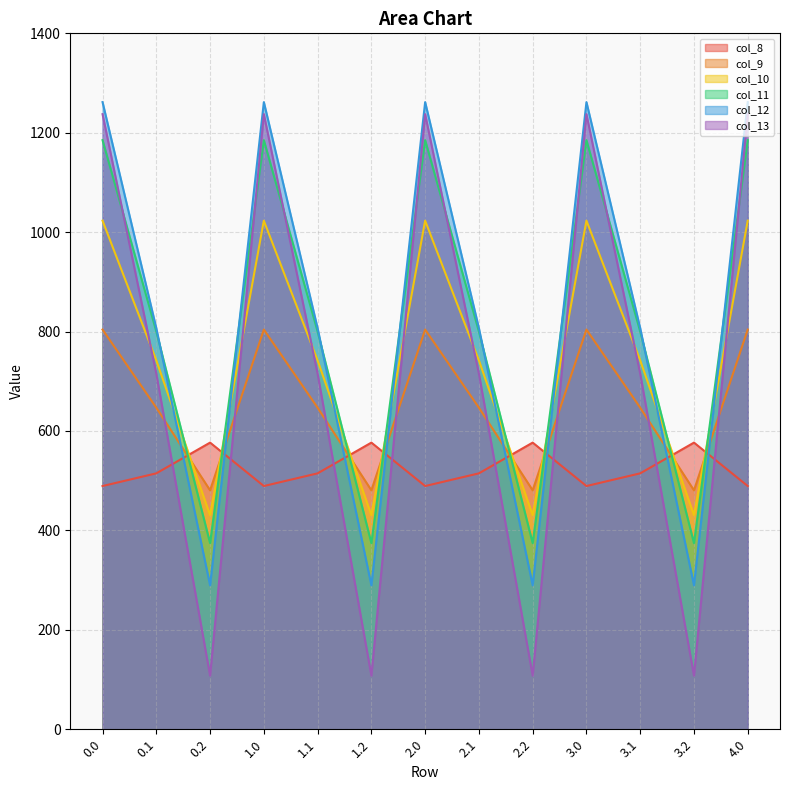

Reading left to right, what are all the values shown in this chart?

col_8: 0.0=489.3	0.1=514.8	0.2=576.6	1.0=489.3	1.1=514.8	1.2=576.6	2.0=489.3	2.1=514.8	2.2=576.6	3.0=489.3	3.1=514.8	3.2=576.6	4.0=489.3
col_9: 0.0=804.0	0.1=646.9	0.2=480.7	1.0=804.0	1.1=646.9	1.2=480.7	2.0=804.0	2.1=646.9	2.2=480.7	3.0=804.0	3.1=646.9	3.2=480.7	4.0=804.0
col_10: 0.0=1023.2	0.1=742.1	0.2=430.5	1.0=1023.2	1.1=742.1	1.2=430.5	2.0=1023.2	2.1=742.1	2.2=430.5	3.0=1023.2	3.1=742.1	3.2=430.5	4.0=1023.2
col_11: 0.0=1185.2	0.1=800.2	0.2=374.4	1.0=1185.2	1.1=800.2	1.2=374.4	2.0=1185.2	2.1=800.2	2.2=374.4	3.0=1185.2	3.1=800.2	3.2=374.4	4.0=1185.2
col_12: 0.0=1261.6	0.1=806.9	0.2=289.5	1.0=1261.6	1.1=806.9	1.2=289.5	2.0=1261.6	2.1=806.9	2.2=289.5	3.0=1261.6	3.1=806.9	3.2=289.5	4.0=1261.6
col_13: 0.0=1237.4	0.1=715.3	0.2=107.8	1.0=1237.4	1.1=715.3	1.2=107.8	2.0=1237.4	2.1=715.3	2.2=107.8	3.0=1237.4	3.1=715.3	3.2=107.8	4.0=1237.4